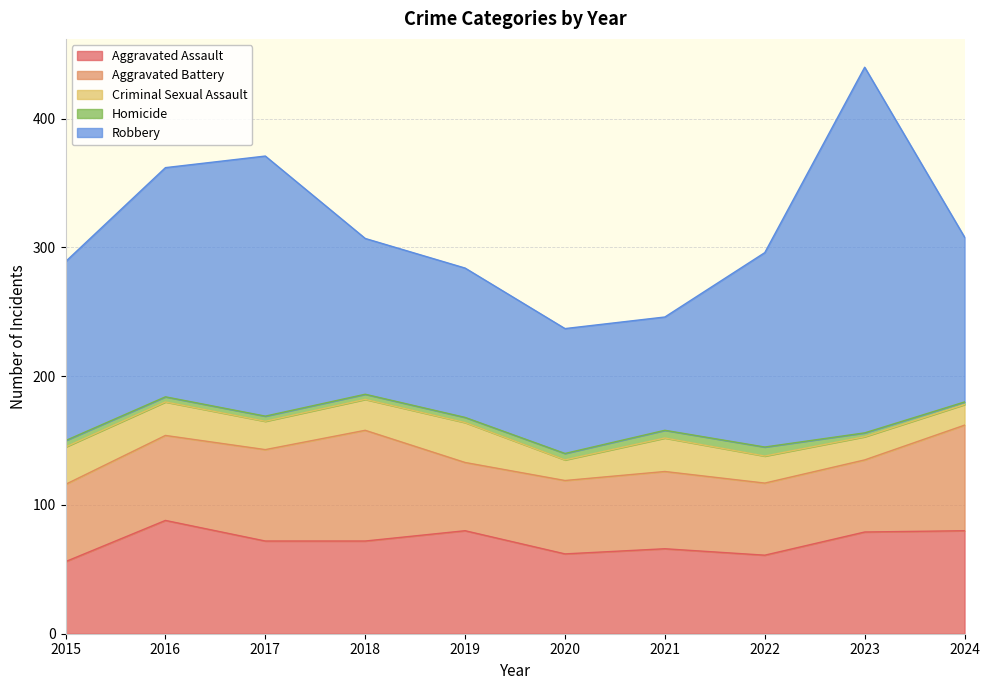

What value does the Criminal Sexual Assault series have at 2022?

21